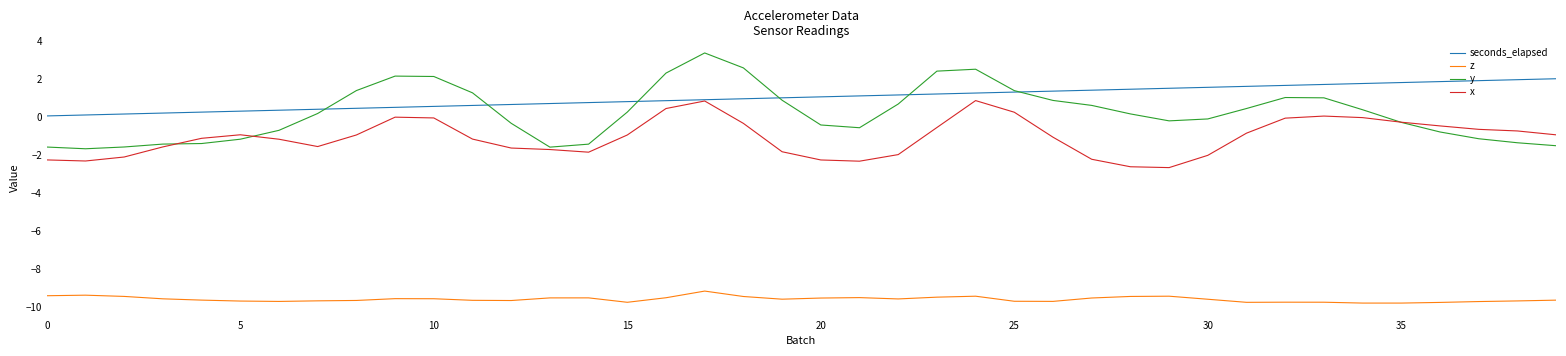

Which series has the largest total across all categories?

seconds_elapsed